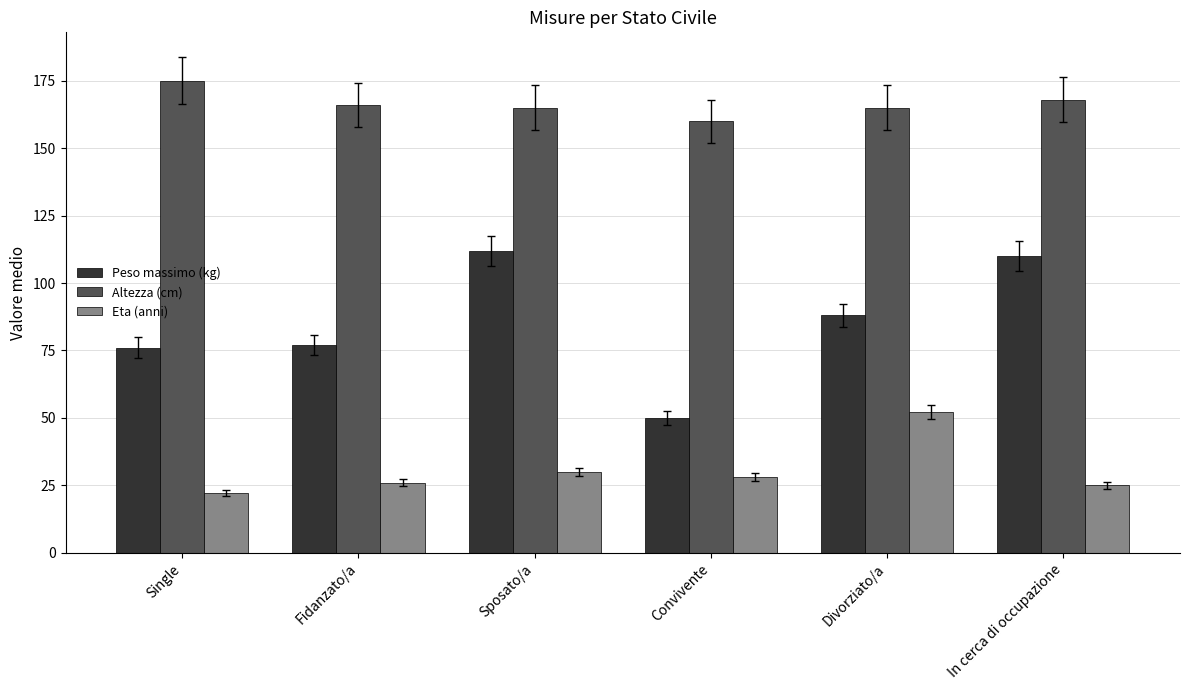

Does the chart contain stacked bars?

No